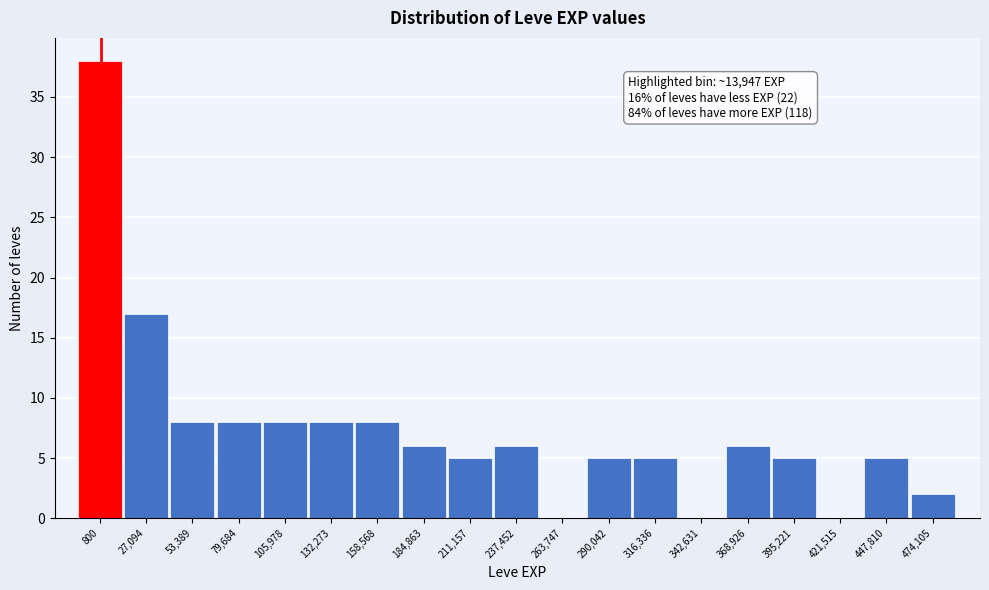

Reading left to right, transcribe all the data shown in this chart.

800=38	27,094=17	53,389=8	79,684=8	105,978=8	132,273=8	158,568=8	184,863=6	211,157=5	237,452=6	263,747=0	290,042=5	316,336=5	342,631=0	368,926=6	395,221=5	421,515=0	447,810=5	474,105=2